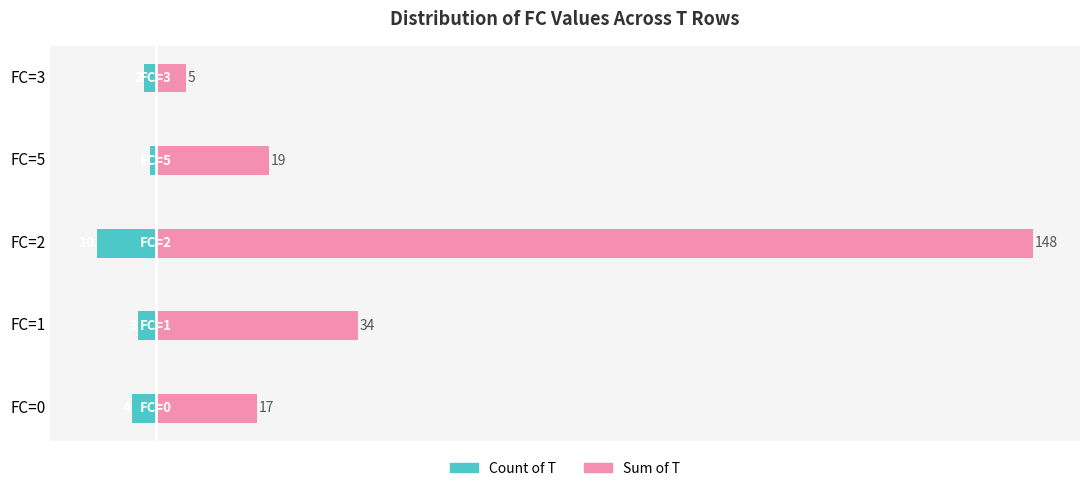

What is the greatest value displayed?

148